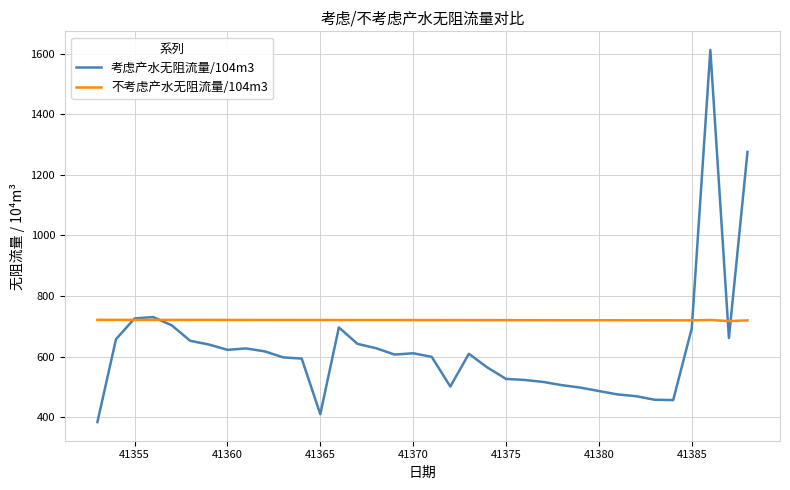

Which series has the widest spread of values?

考虑产水无阻流量/104m3